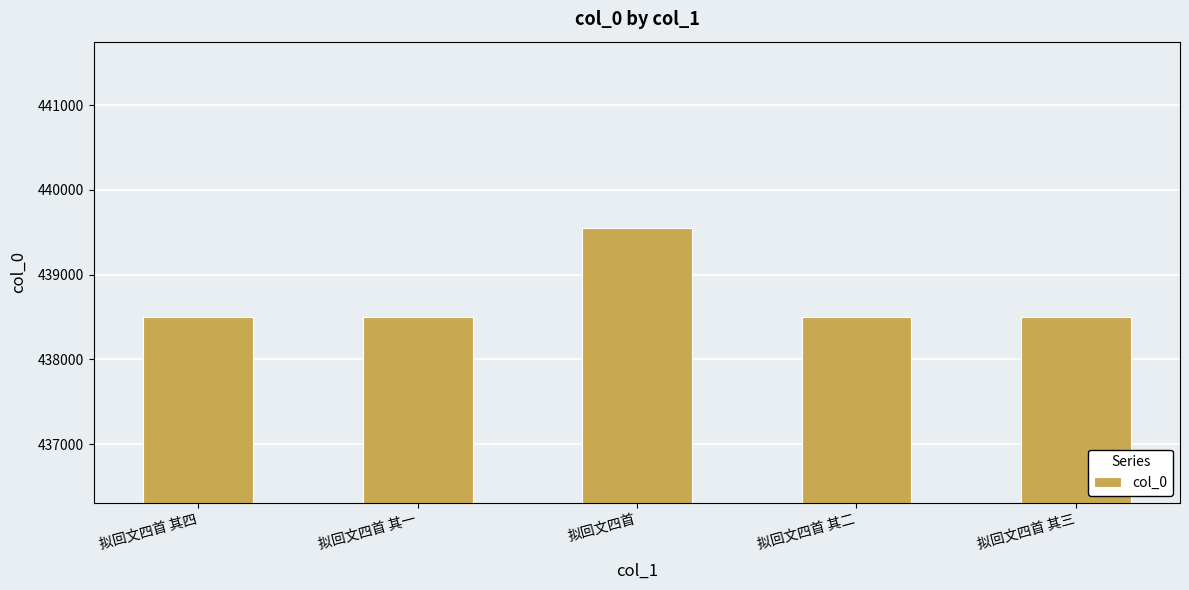

What is the label of the 3rd bar from the right?

拟回文四首